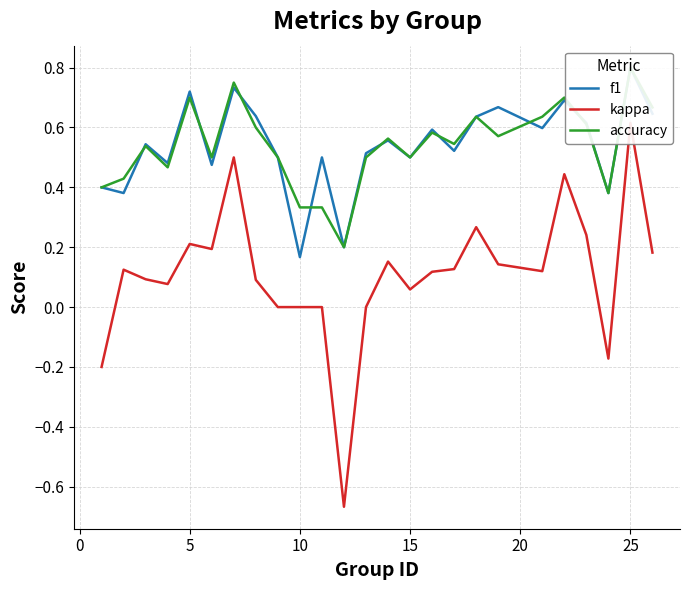

Reading right to left, list all the values displayed in this chart.

f1: 0.6	0.8	0.4	0.6	0.7	0.6	0.7	0.6	0.5	0.6	0.5	0.6	0.5	0.2	0.5	0.2	0.5	0.6	0.7	0.5	0.7	0.5	0.5	0.4	0.4
kappa: 0.2	0.6	-0.2	0.2	0.4	0.1	0.1	0.3	0.1	0.1	0.1	0.2	0.0	-0.7	0.0	0.0	0.0	0.1	0.5	0.2	0.2	0.1	0.1	0.1	-0.2
accuracy: 0.7	0.8	0.4	0.6	0.7	0.6	0.6	0.6	0.5	0.6	0.5	0.6	0.5	0.2	0.3	0.3	0.5	0.6	0.8	0.5	0.7	0.5	0.5	0.4	0.4